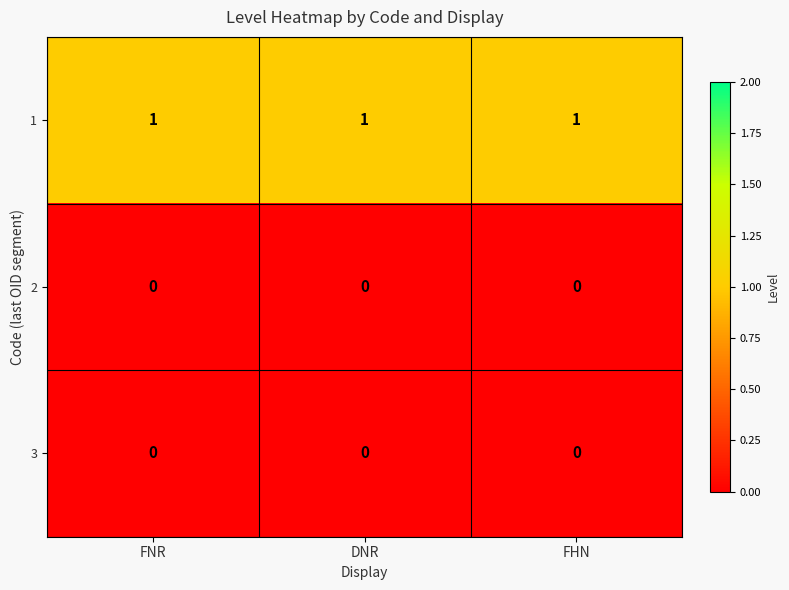

What is the sum of all 1 values?

3